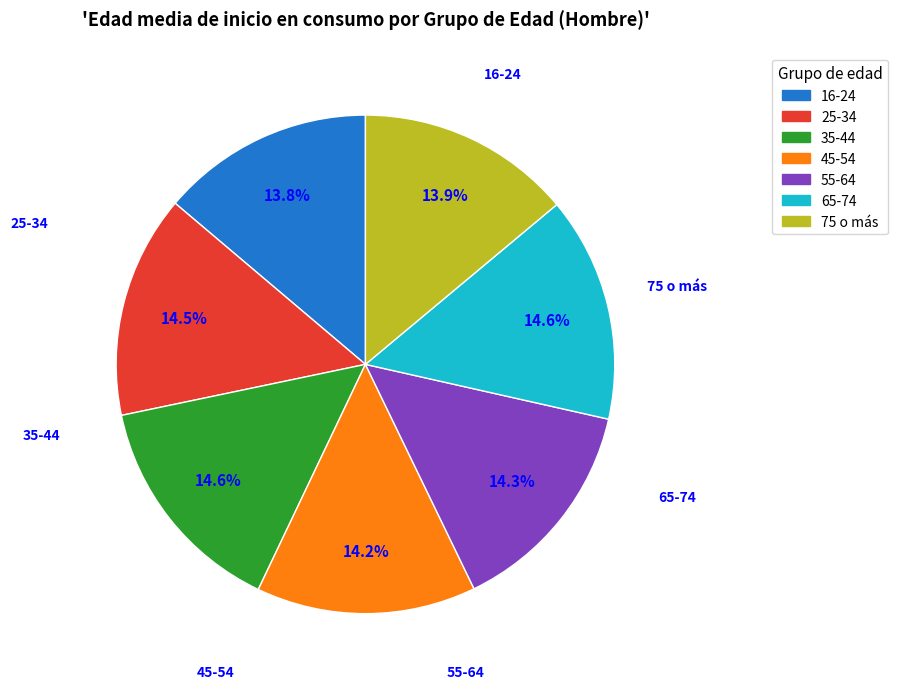

True or false: 75 o más accounts for 14% of the total.

True